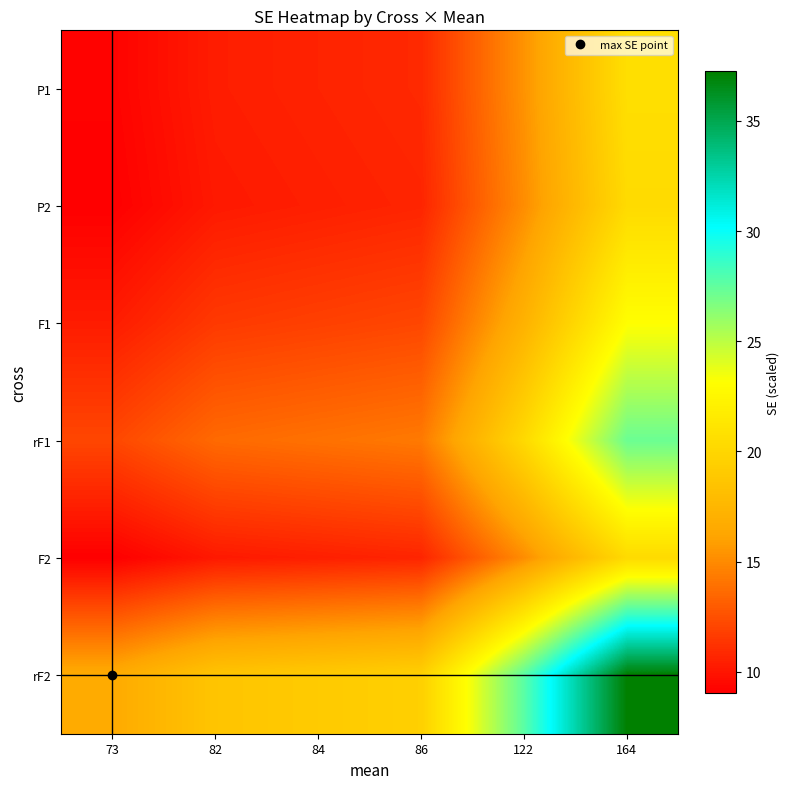

At which category is the sum across all series the highest?

164